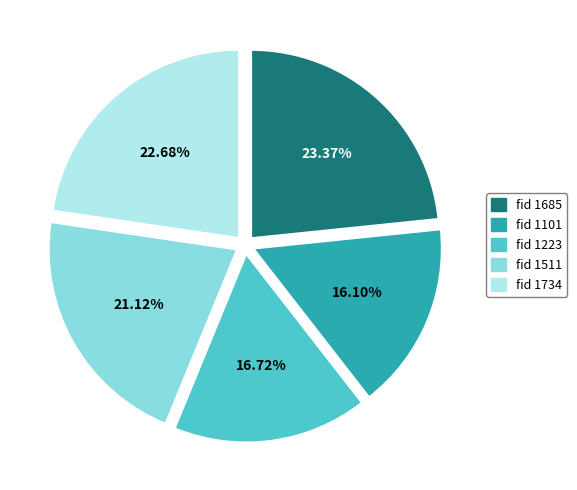

Is there a majority slice in this chart?

No